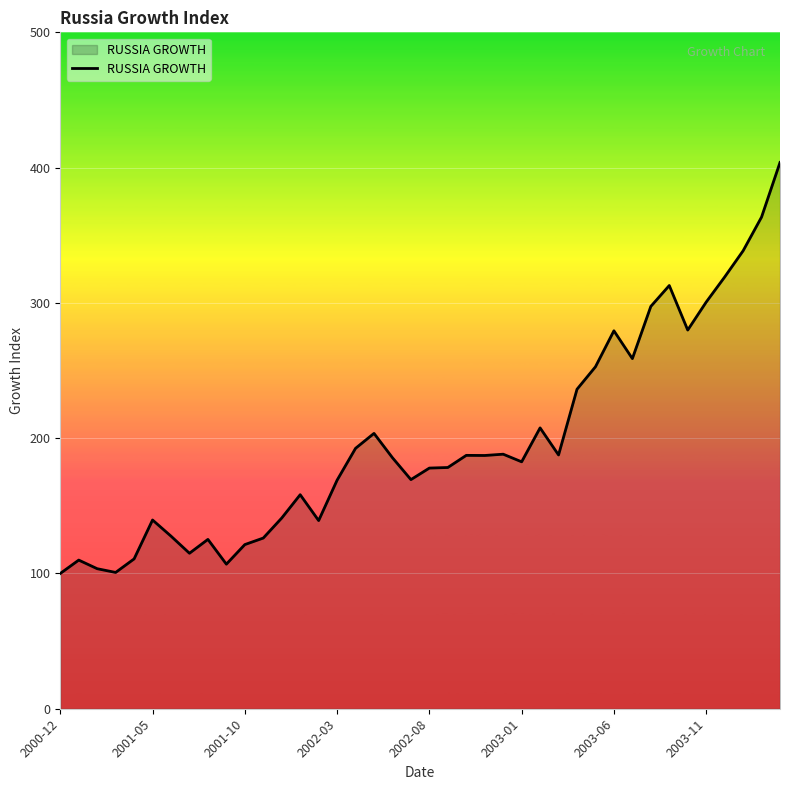

What is the difference between the maximum and minimum values?

303.8